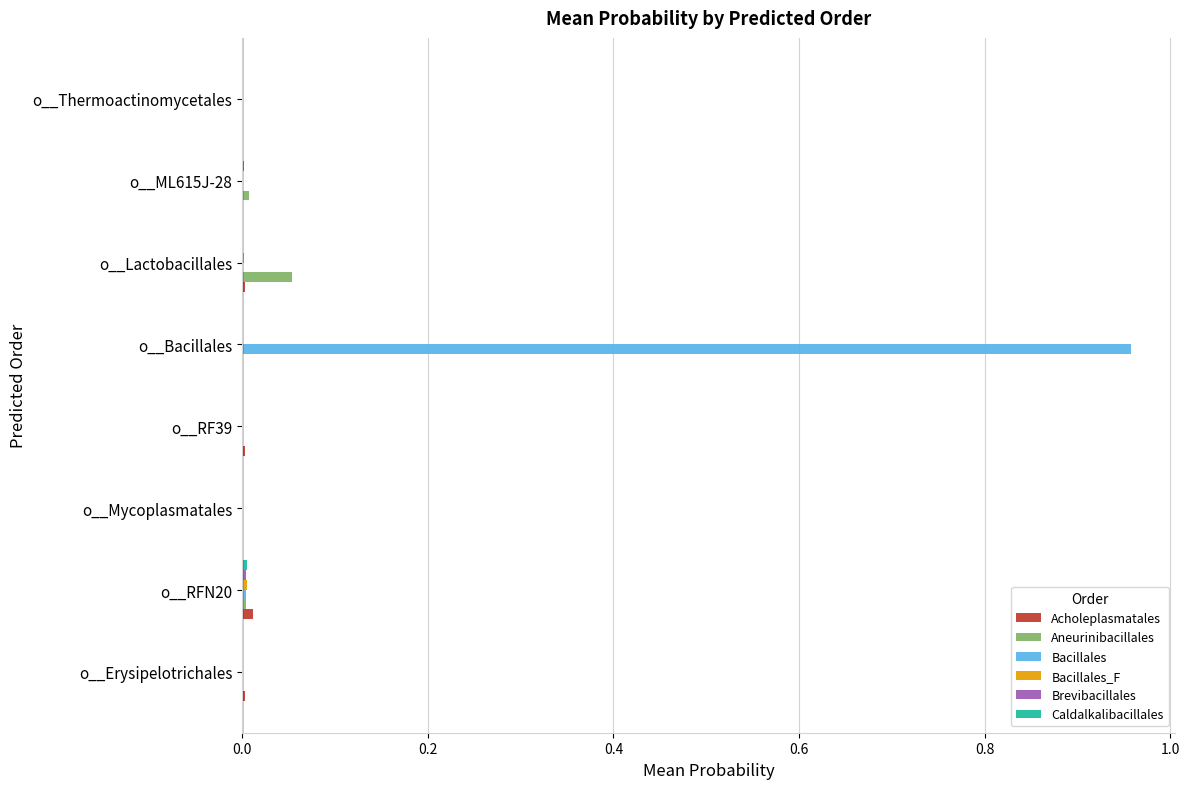

True or false: Acholeplasmatales has a value of 0.0 at o__RF39.

True